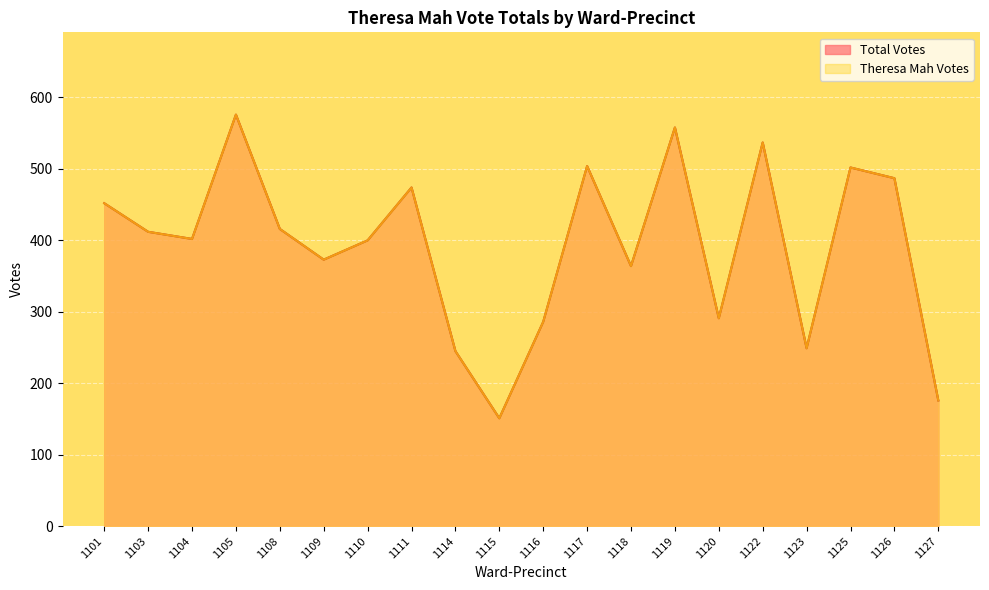

True or false: Theresa Mah Votes has more than 0 points higher than both neighbors.

True